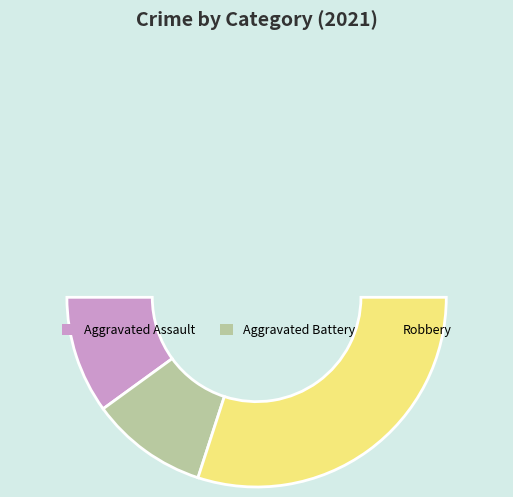

What percentage is NOT represented by Aggravated Battery?

80.0%